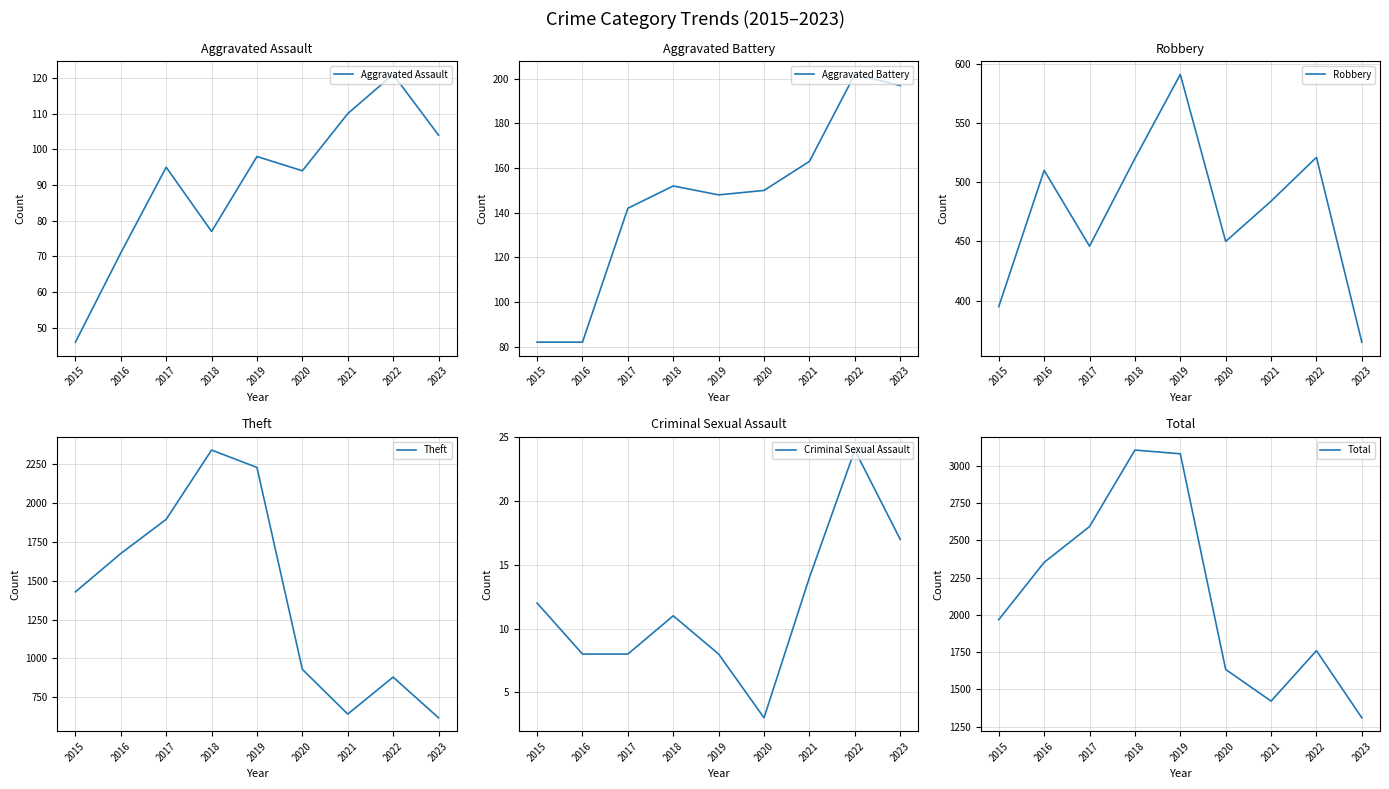

Reading left to right, what are all the values shown in this chart?

Aggravated Assault: 2015=46	2016=71	2017=95	2018=77	2019=98	2020=94	2021=110	2022=121	2023=104
Aggravated Battery: 2015=82	2016=82	2017=142	2018=152	2019=148	2020=150	2021=163	2022=202	2023=197
Robbery: 2015=395	2016=510	2017=446	2018=520	2019=591	2020=450	2021=484	2022=521	2023=365
Theft: 2015=1429	2016=1676	2017=1896	2018=2342	2019=2230	2020=930	2021=642	2022=880	2023=618
Criminal Sexual Assault: 2015=12	2016=8	2017=8	2018=11	2019=8	2020=3	2021=14	2022=24	2023=17
Total: 2015=1968	2016=2352	2017=2592	2018=3105	2019=3080	2020=1634	2021=1422	2022=1760	2023=1310